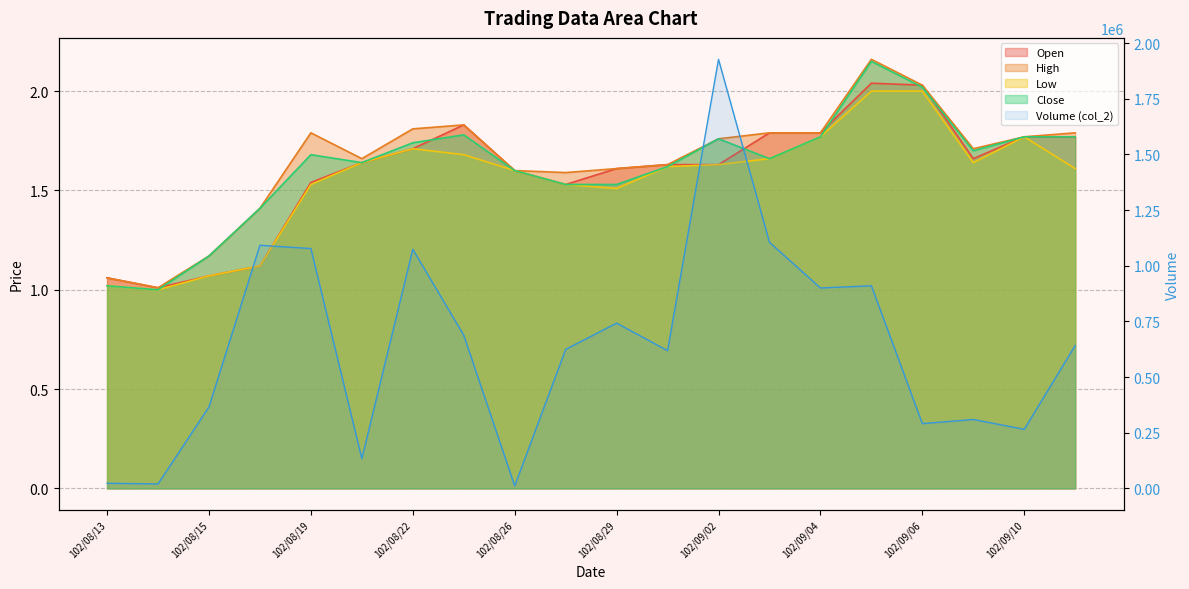

Which series has the largest total across all categories?

col_2